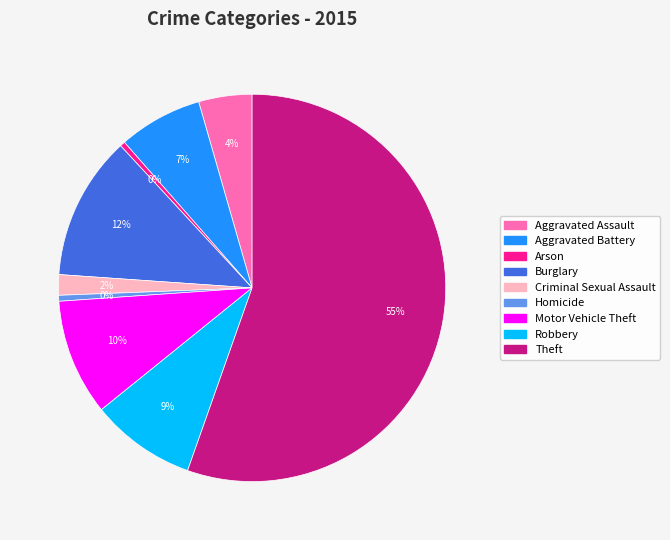

True or false: Aggravated Assault accounts for 4% of the total.

True